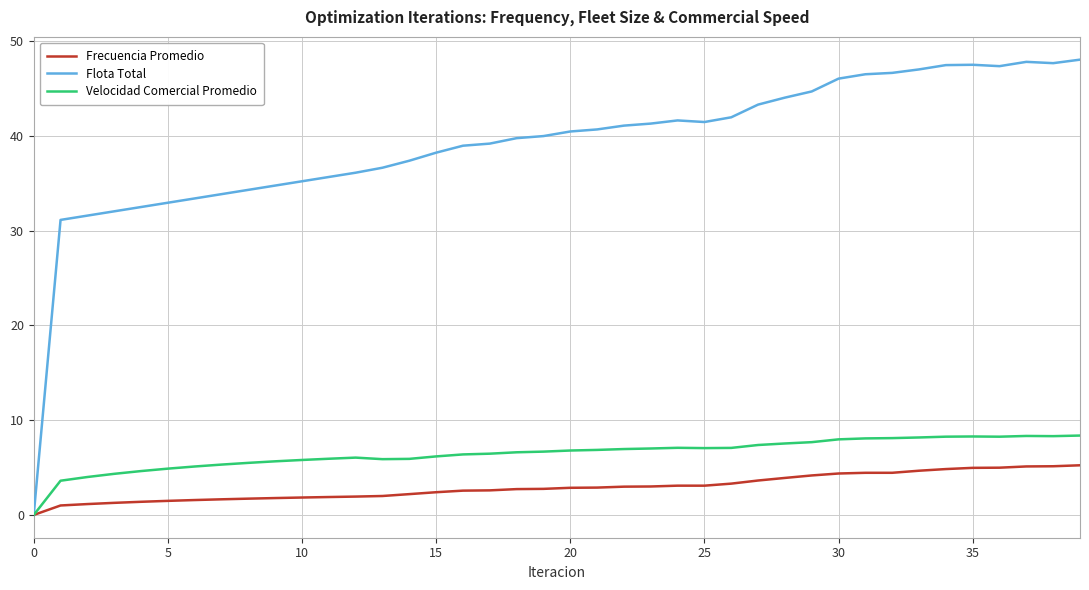

List the series in order of their peak value, highest first.

Flota Total, Velocidad Comercial Promedio, Frecuencia Promedio